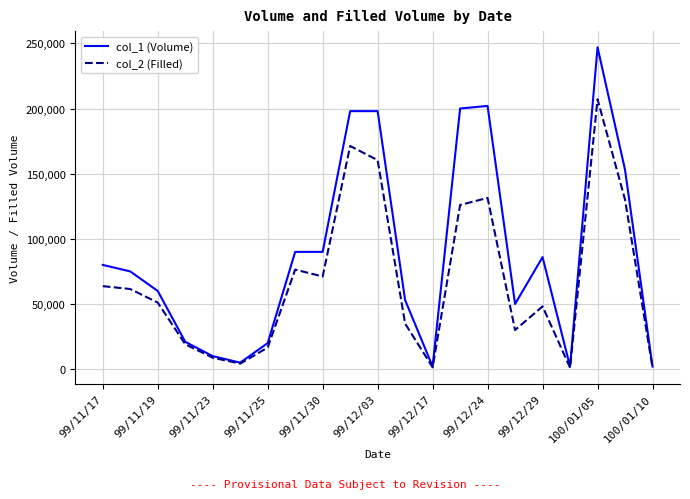

Rank the series by their maximum value, from lowest to highest.

col_2 (Filled), col_1 (Volume)